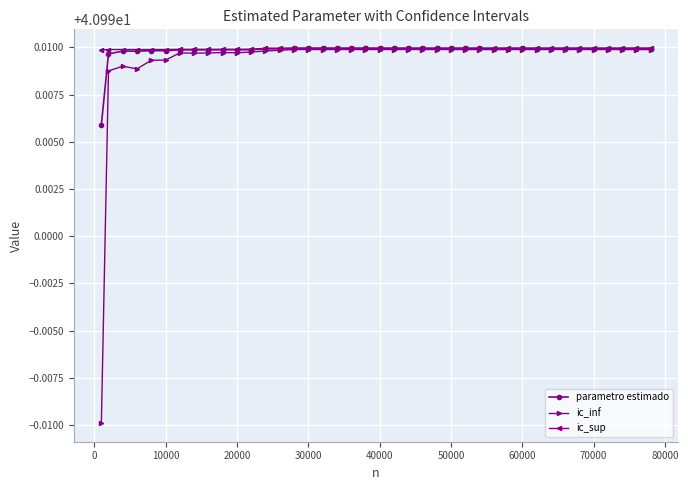

At how many categories does at least one series exceed 40?

40